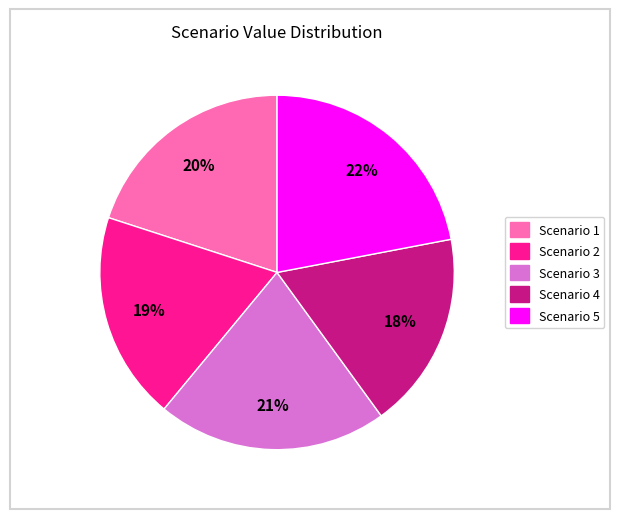

To the nearest percent, what is the difference between the largest and smallest slice percentages?

4%